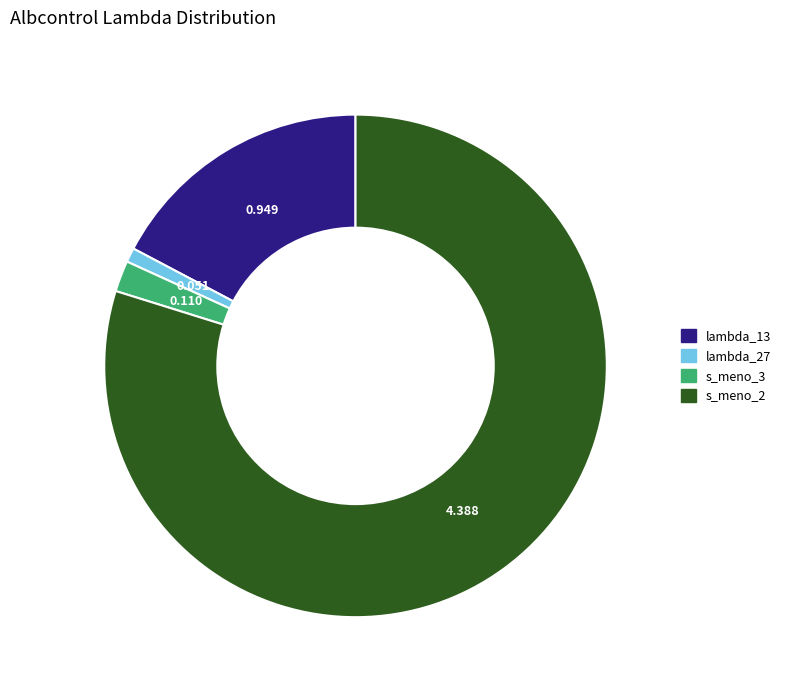

Does s_meno_2 account for over 50% of the chart?

Yes